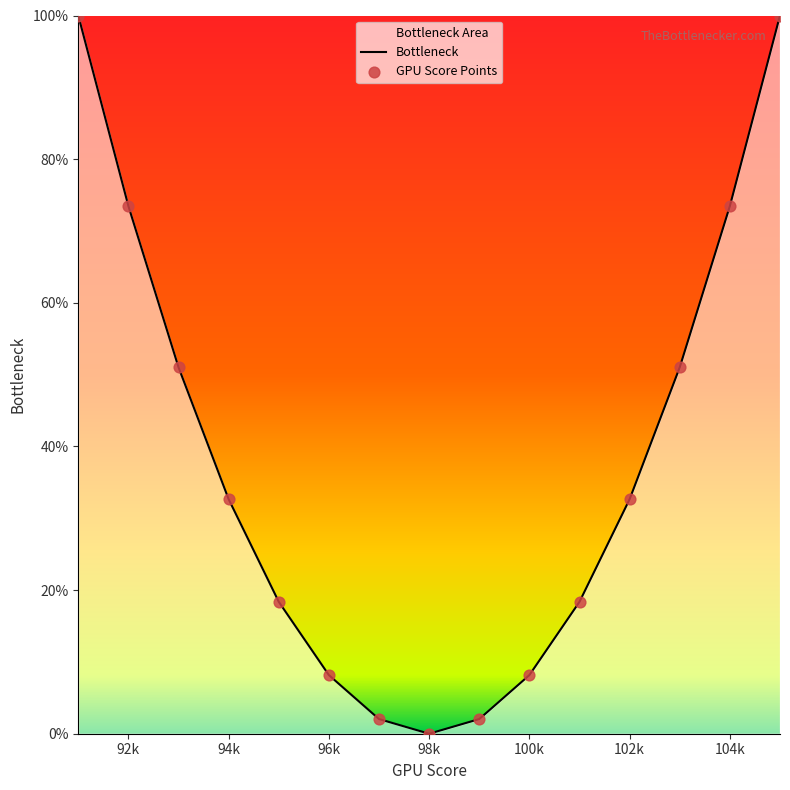

Which series has the widest spread of Y values?

Bottleneck